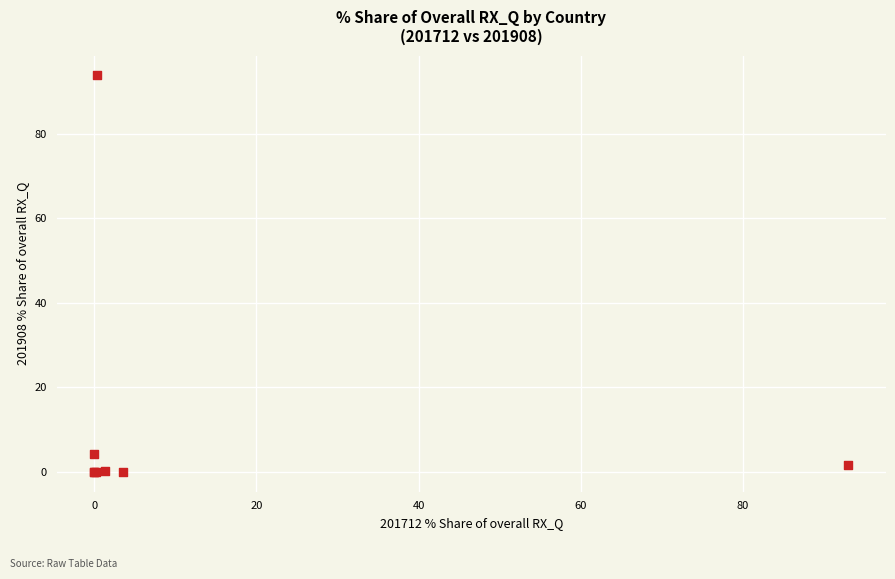

What Y value in the scatter plot is closest to 46?

4.2